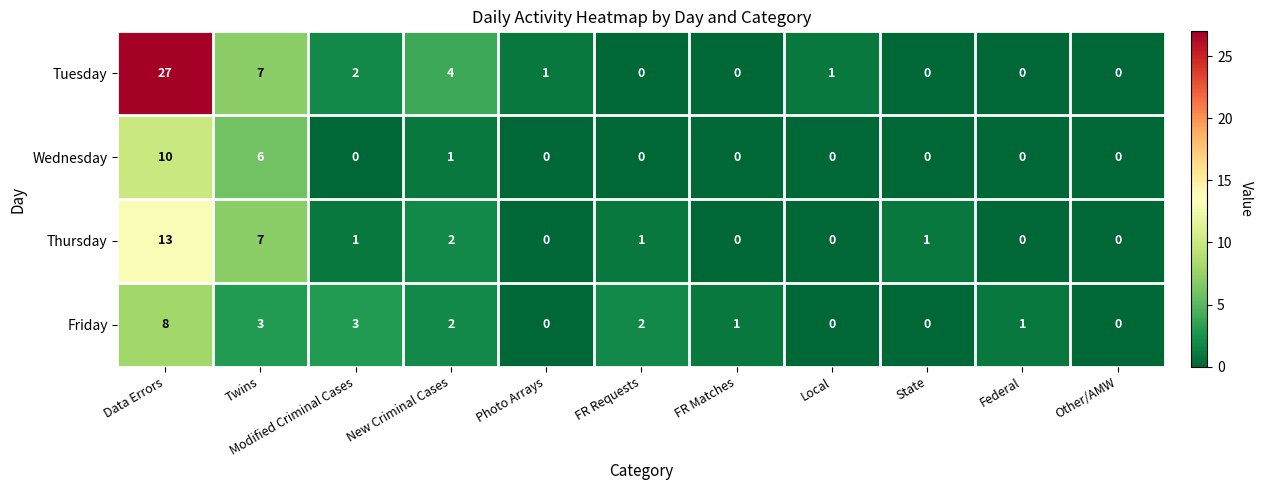

Which category has the highest value across all series?

Data Errors